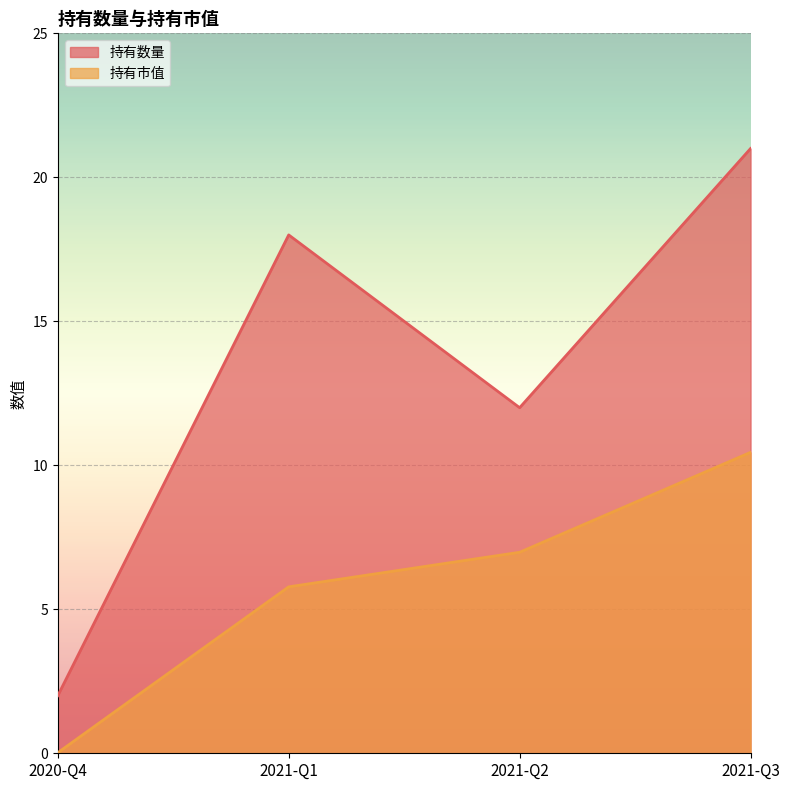

The value of 持有市值 at 2021-Q3 is 10.4. True or false?

True